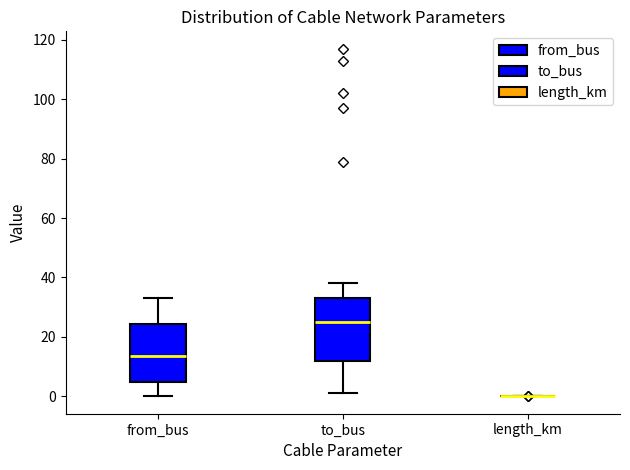

Reading left to right, read every box against the y-axis: the position of its median line, the range the box covers, and the ends of its whiskers. The values are not printed on the chart, so give them approximately, as read against the axis.

from_bus: median 14, box 4 to 24, whiskers 0 to 34
to_bus: median 26, box 12 to 34, whiskers 2 to 38
length_km: box collapsed to a line at 0, whiskers 0 to 0